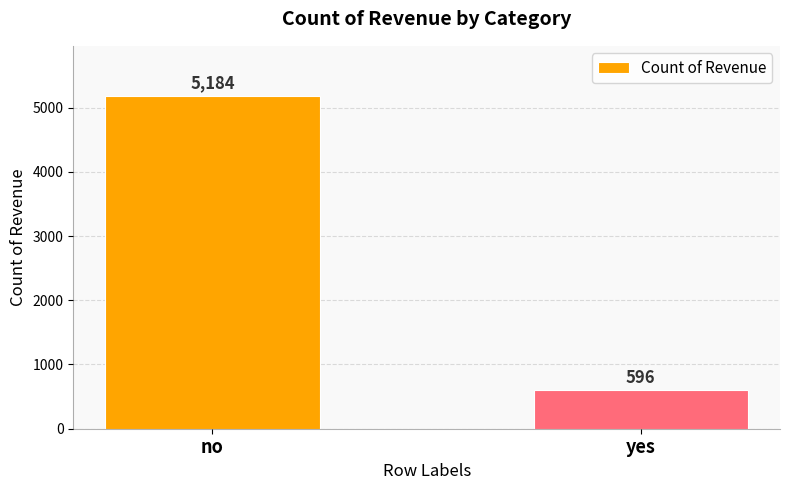

What is the difference between the values at no and yes?

4588